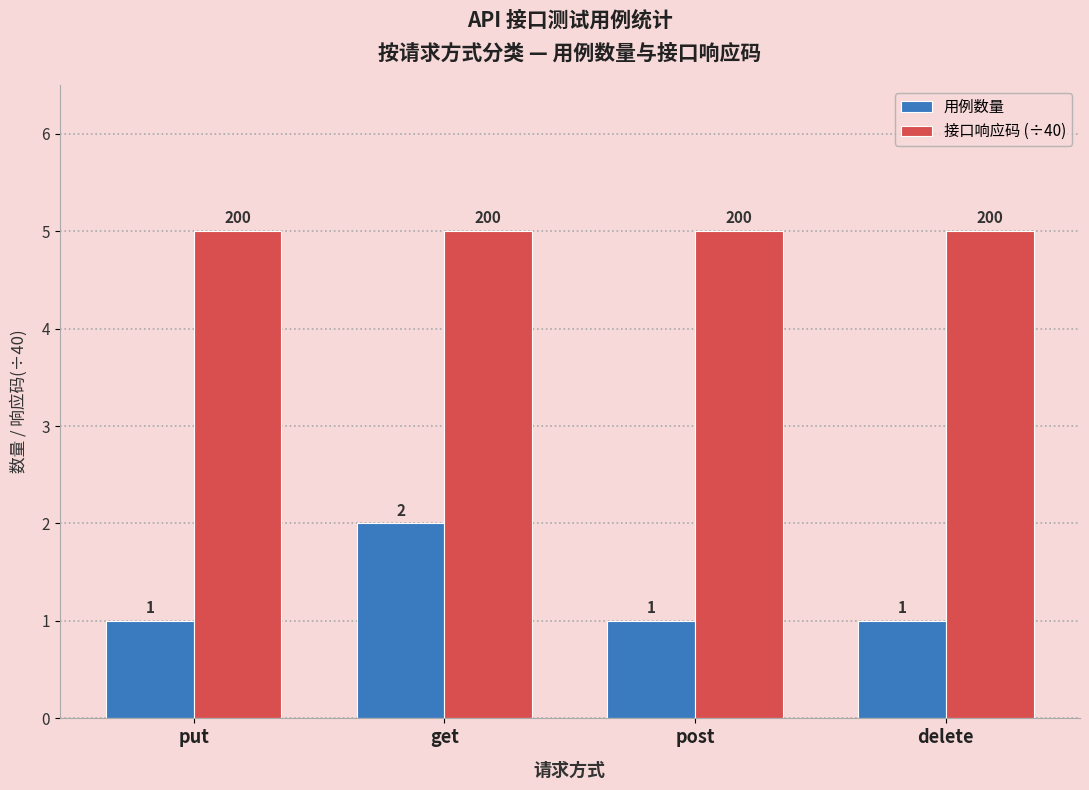

List the series in order of their peak value, lowest first.

用例数量, 接口响应码 (÷40)